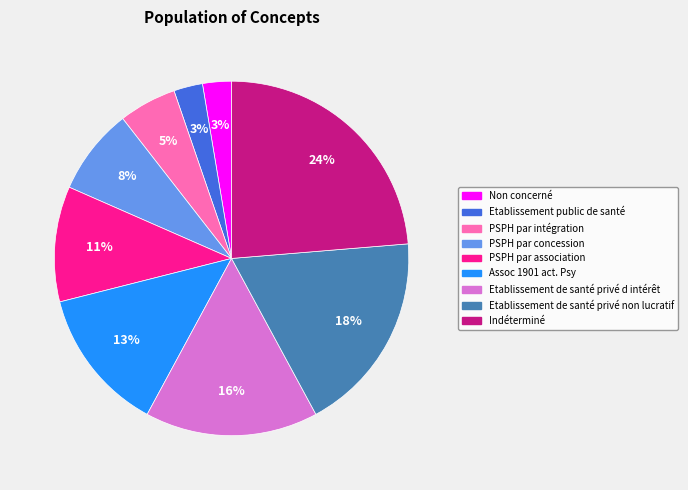

Which has a higher value, Etablissement de santé privé non lucratif or Indéterminé?

Indéterminé